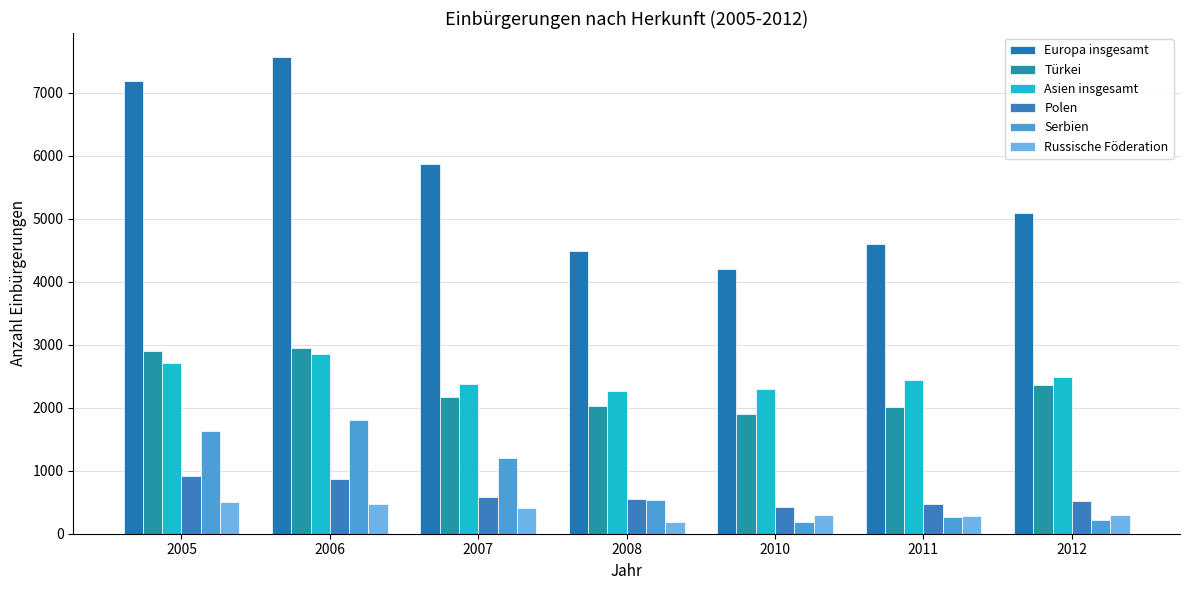

What is the difference between the Serbien values at 2011 and 2010?

71